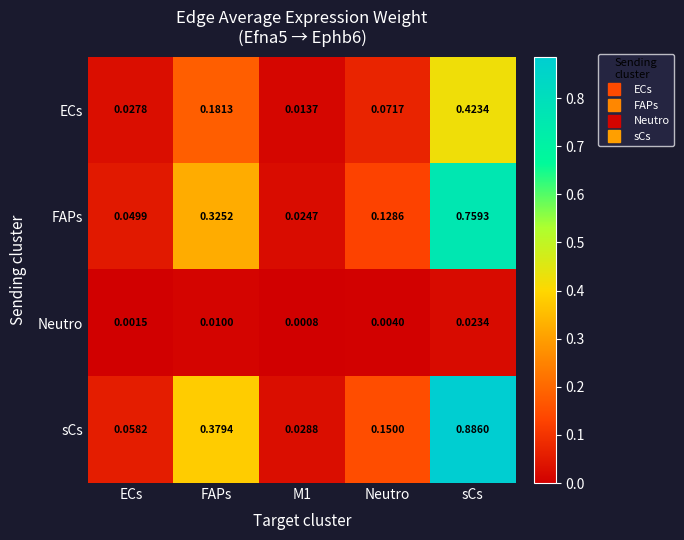

Is the value of FAPs at M1 greater than the value of Neutro at M1?

Yes